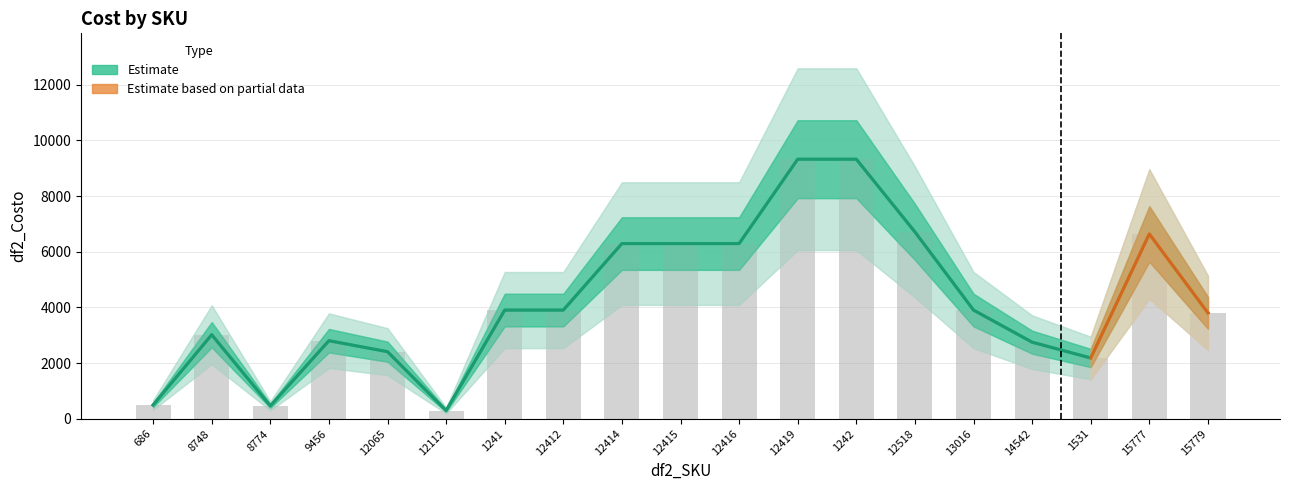

Reading left to right, extract all data points from this chart.

686=494	8748=3018	8774=462	9456=2804	12065=2409	12112=294	1241=3904	12412=3904	12414=6293	12415=6293	12416=6293	12419=9325	1242=9325	12518=6712	13016=3904	14542=2750	1531=2182	15777=6638	15779=3804